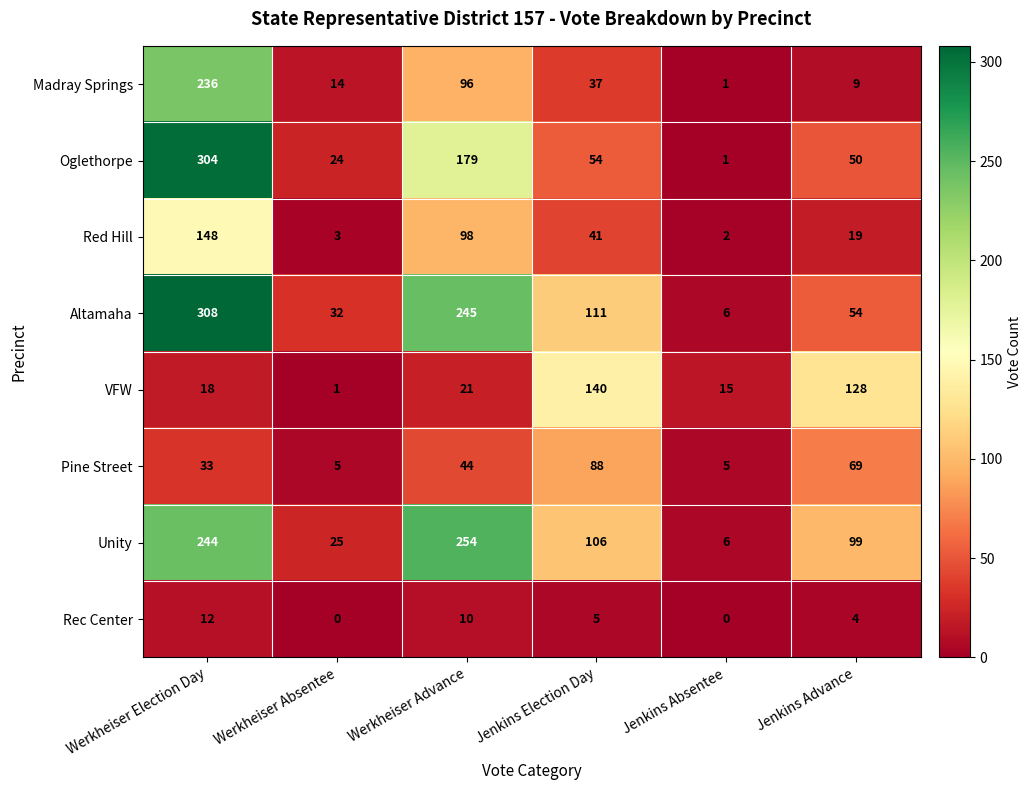

The Pine Street series shows 88 at Jenkins Election Day. True or false?

True